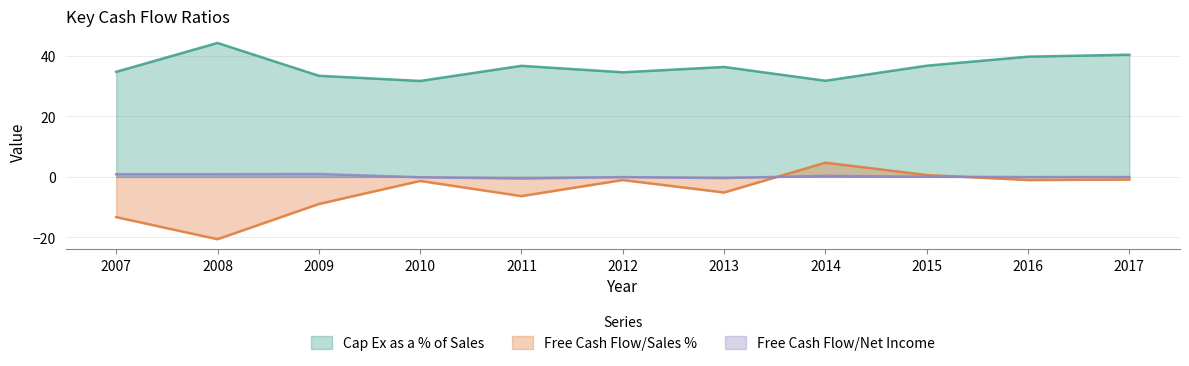

True or false: Cap Ex as a % of Sales and Free Cash Flow/Net Income intersect in this chart.

False